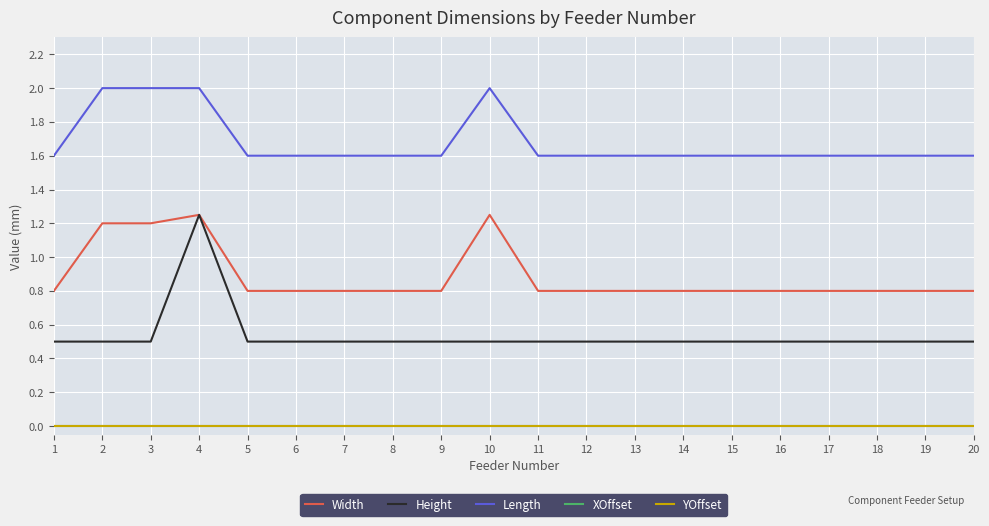

Does the chart have visible grid lines?

Yes